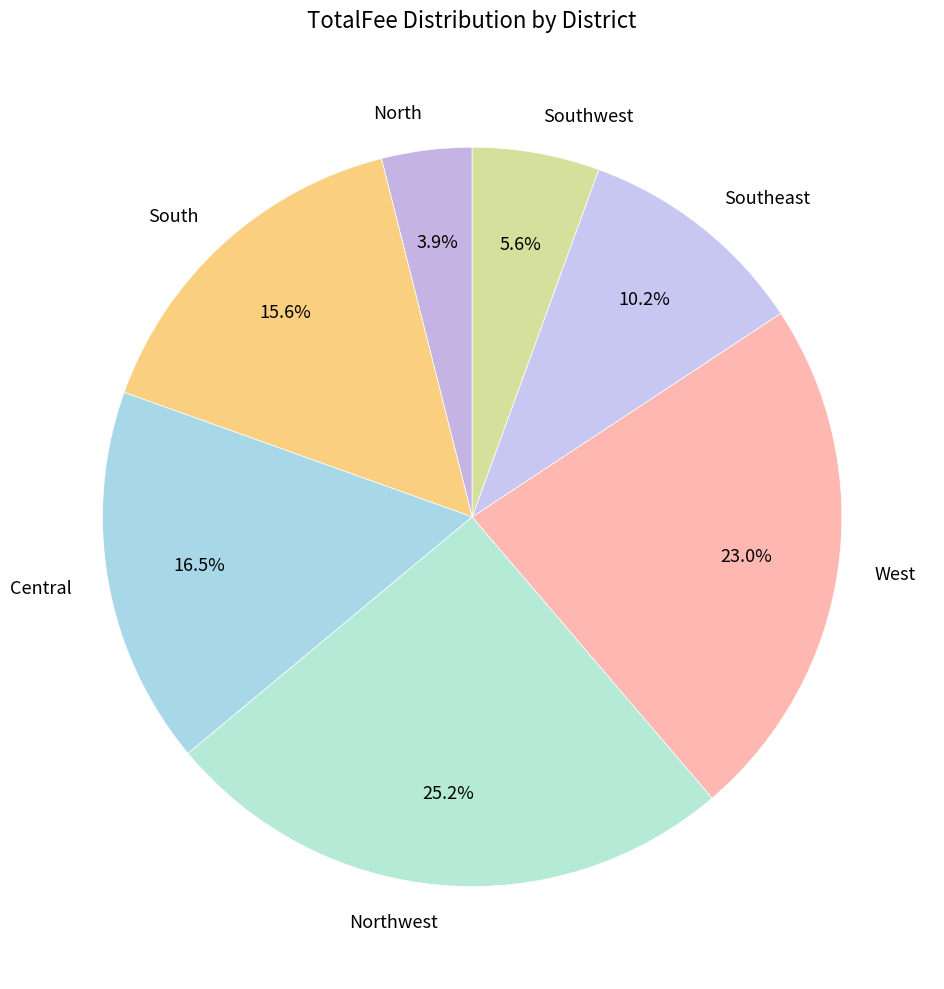

How many segments does this pie chart have?

7